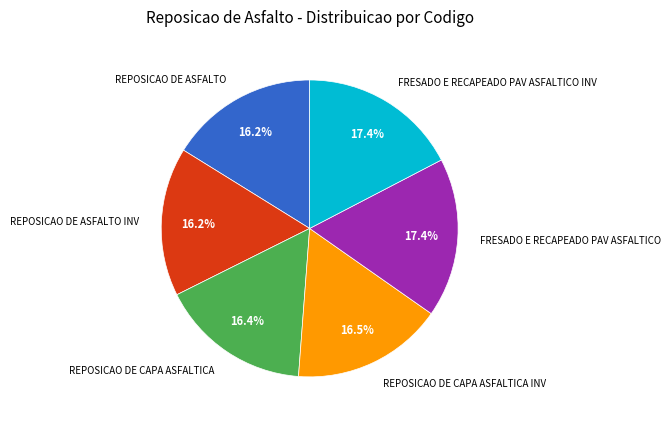

What percentage do REPOSICAO DE CAPA ASFALTICA and REPOSICAO DE ASFALTO together represent?

32.6%